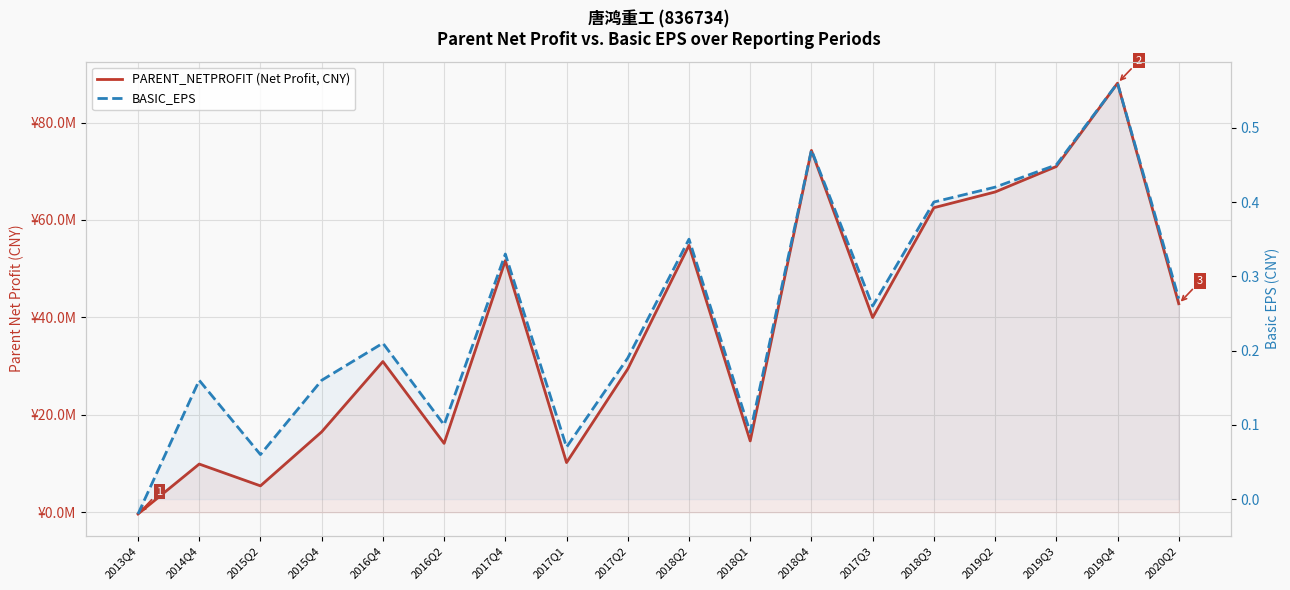

Between 2018Q2 and 2013Q4, which is larger?

2018Q2